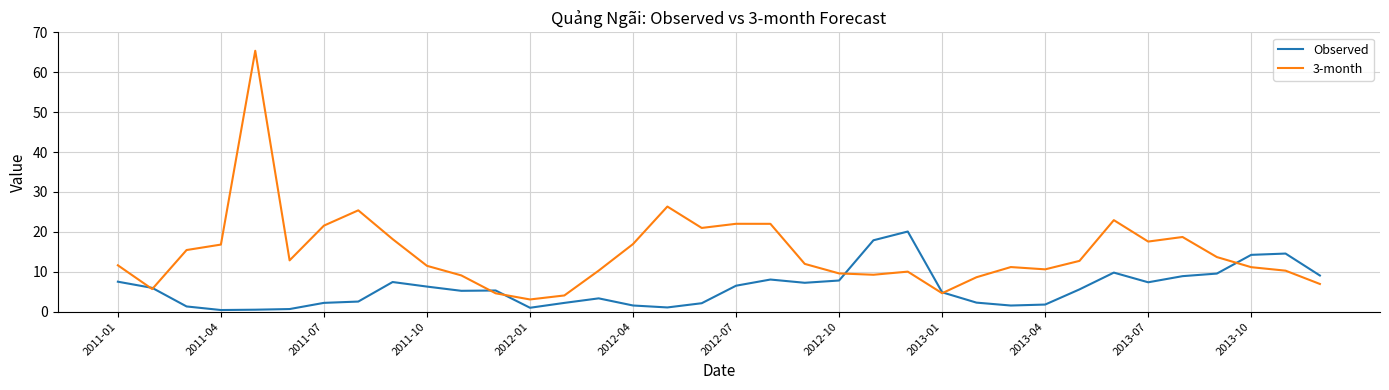

What is the difference between the maximum and minimum values in the Observed series?

19.7